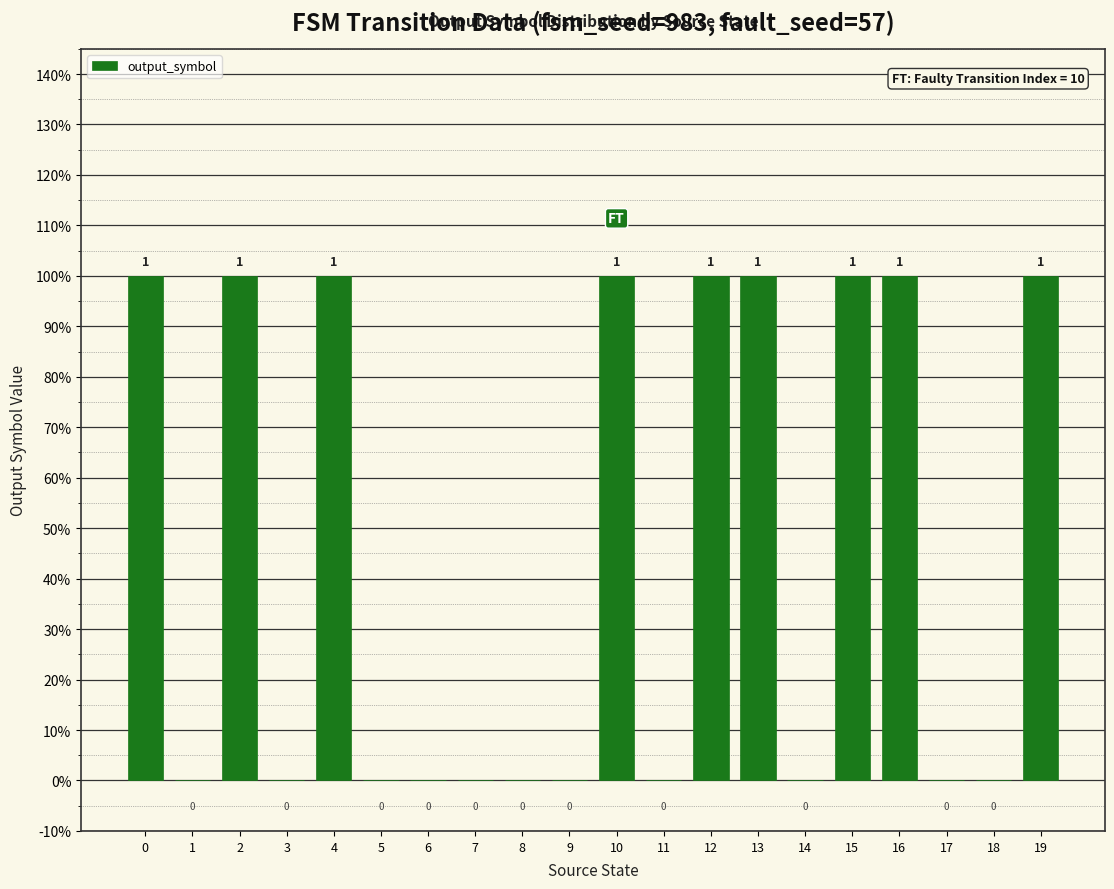

What is the difference between the maximum and second lowest values?

1